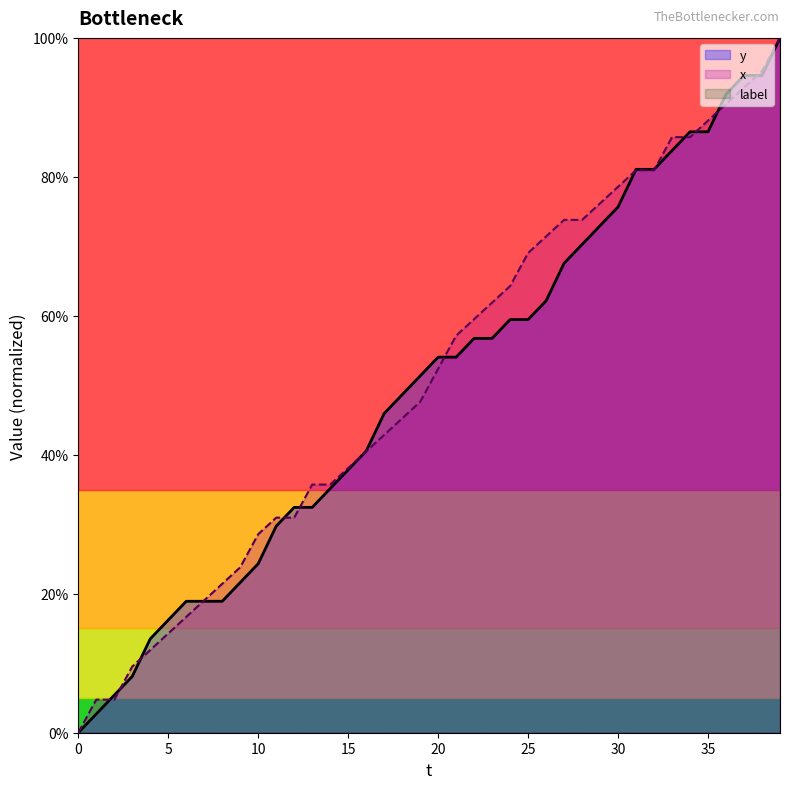

Which series changed the most between 22 and 33?

y